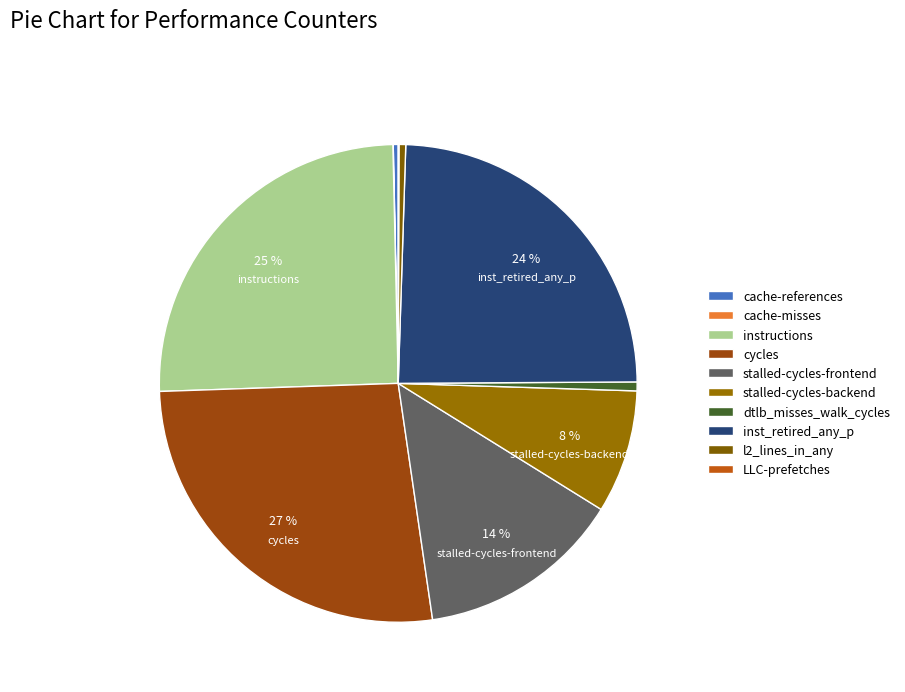

Combined, do LLC-prefetches and cache-misses account for over 50%?

No